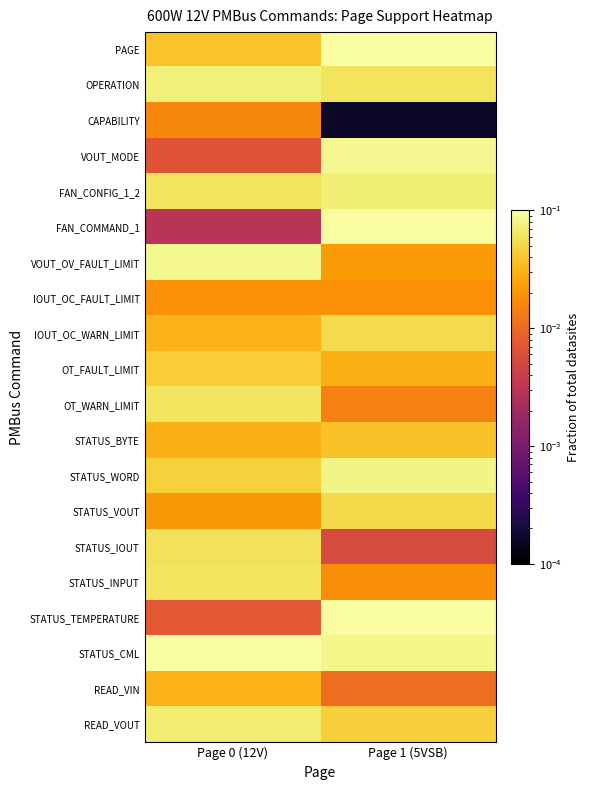

Rank the series by their maximum value, from lowest to highest.

CAPABILITY, IOUT_OC_FAULT_LIMIT, READ_VIN, STATUS_BYTE, OT_FAULT_LIMIT, STATUS_VOUT, IOUT_OC_WARN_LIMIT, STATUS_IOUT, STATUS_INPUT, OT_WARN_LIMIT, READ_VOUT, FAN_CONFIG_1_2, OPERATION, STATUS_WORD, VOUT_OV_FAULT_LIMIT, VOUT_MODE, STATUS_TEMPERATURE, PAGE, STATUS_CML, FAN_COMMAND_1